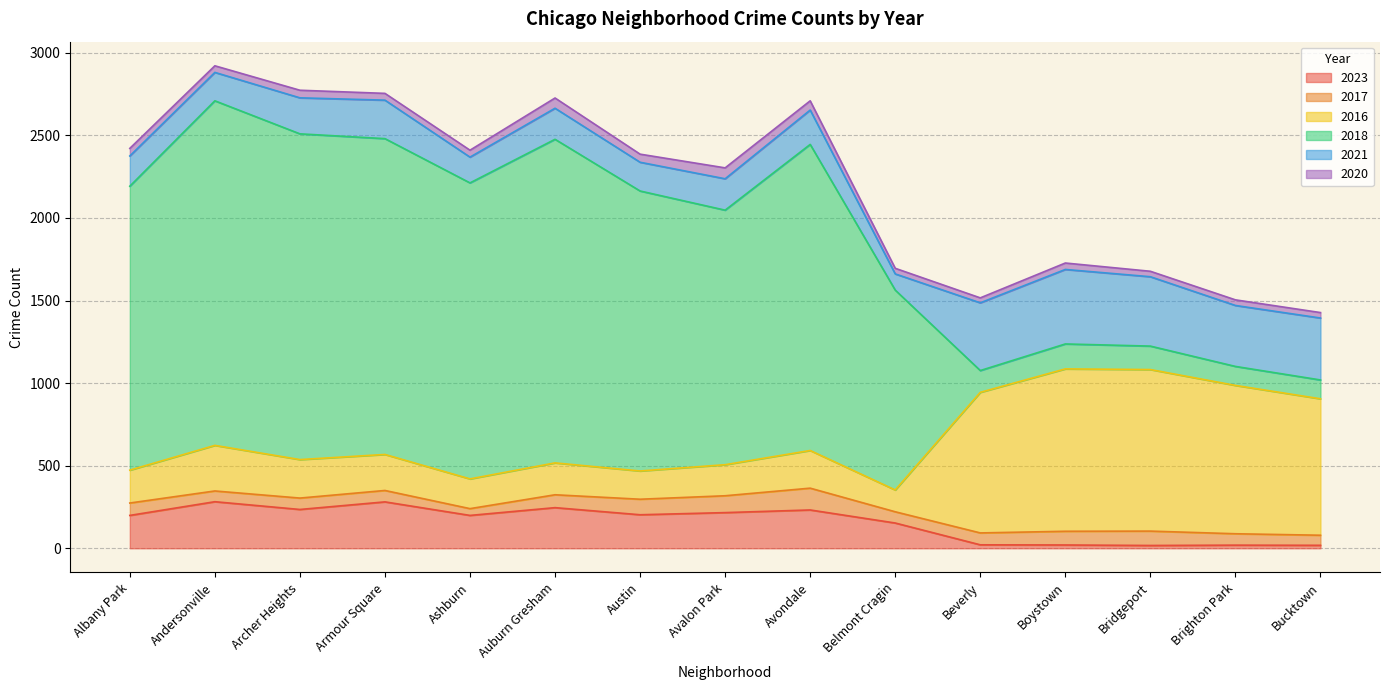

What is the difference between the highest and lowest values at Auburn Gresham?

1897